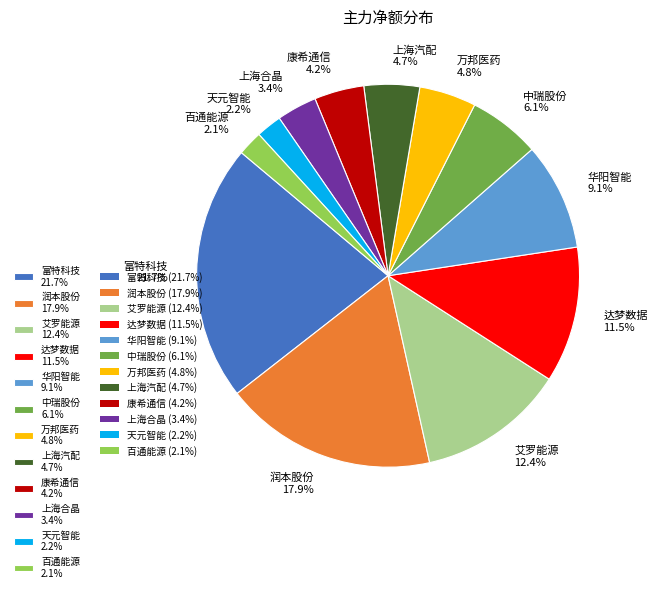

Between 艾罗能源 12.4% and 上海合晶 3.4%, which is larger?

艾罗能源 12.4%